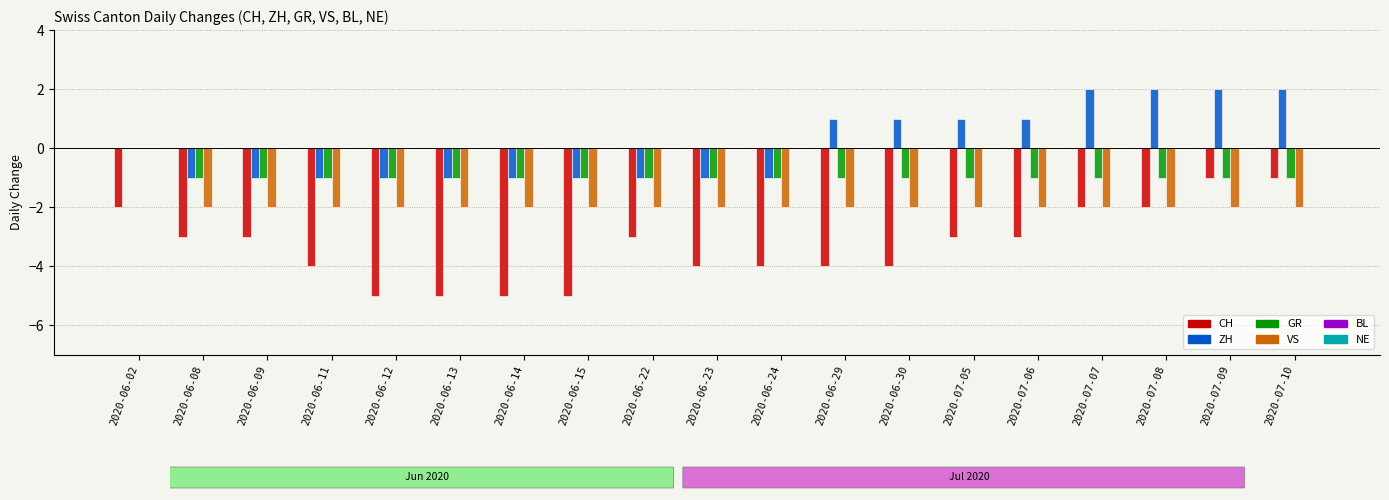

Between 2020-07-06 and 2020-07-09, which series saw the biggest shift?

CH